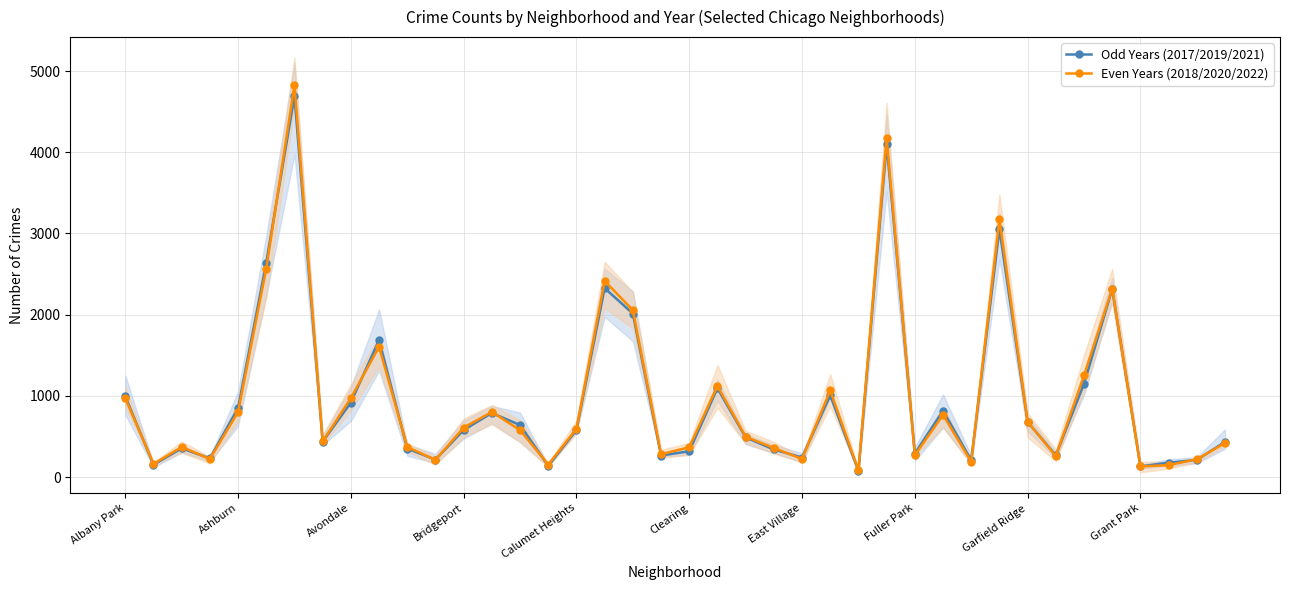

The value of Even Years (2018/2020/2022) at Clearing is 368.3. True or false?

True